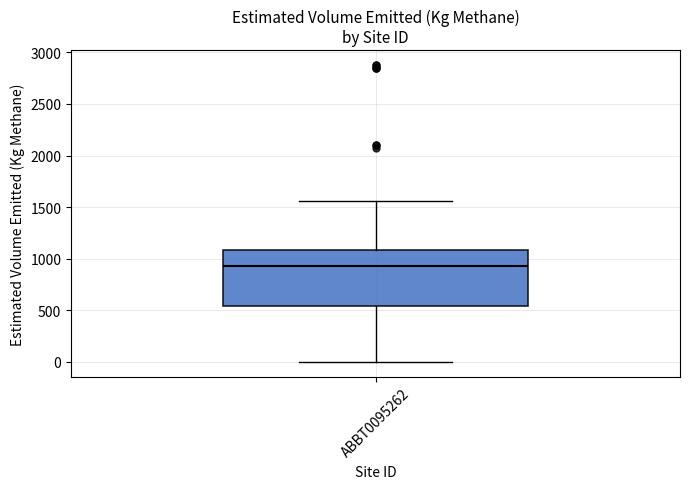

Where does the median line of the box for ABBT0095262 sit on the y-axis? The values are not printed on the chart, so give them approximately, as read against the axis.

950